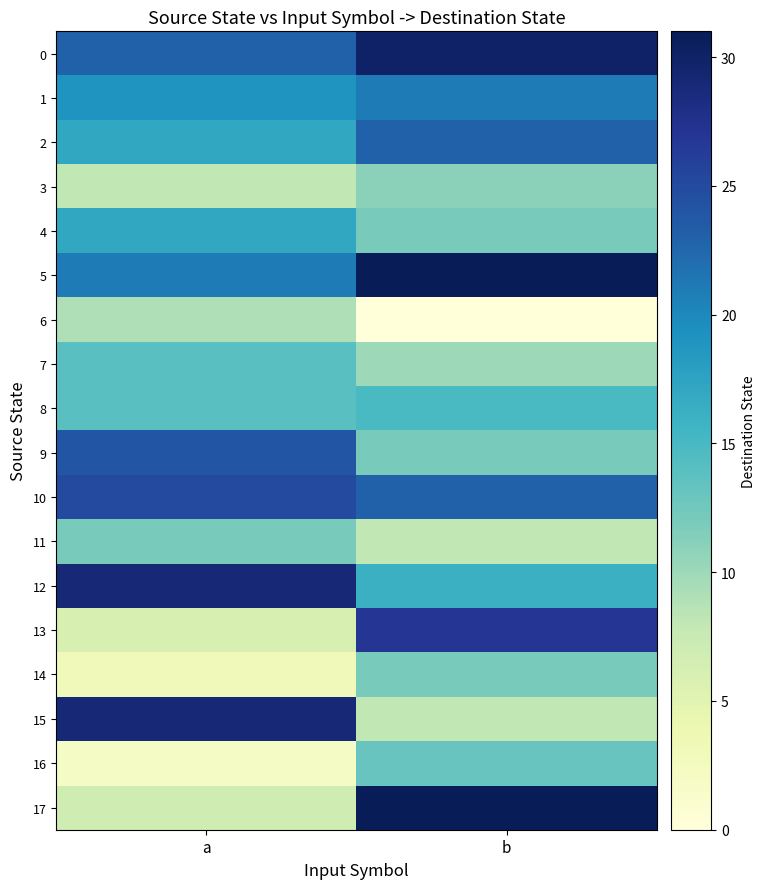

Between a and b, which series saw the biggest shift?

17